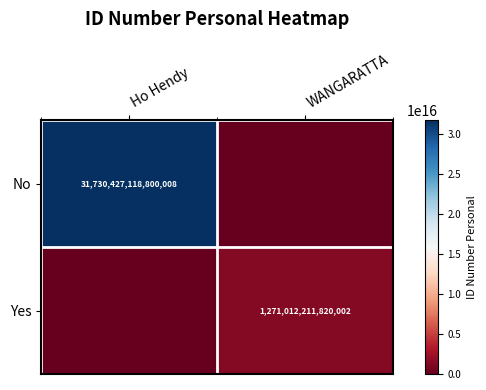

The Yes series shows 1718084678314141 at WANGARATTA. True or false?

False